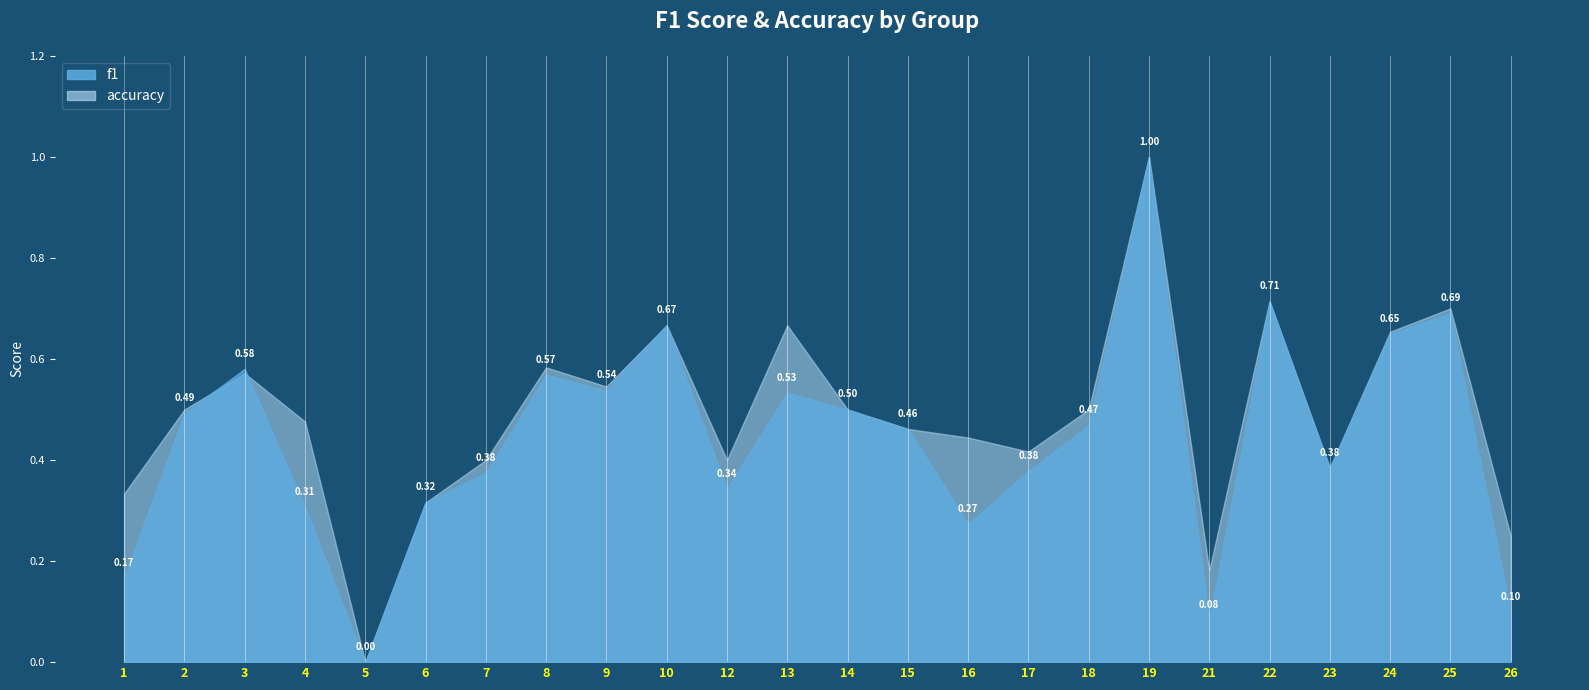

Reading right to left, extract all data points from this chart.

f1: 26=0.1	25=0.7	24=0.6	23=0.4	22=0.7	21=0.1	19=1.0	18=0.5	17=0.4	16=0.3	15=0.5	14=0.5	13=0.5	12=0.3	10=0.7	9=0.5	8=0.6	7=0.4	6=0.3	5=0.0	4=0.3	3=0.6	2=0.5	1=0.2
accuracy: 26=0.2	25=0.7	24=0.7	23=0.4	22=0.7	21=0.2	19=1.0	18=0.5	17=0.4	16=0.4	15=0.5	14=0.5	13=0.7	12=0.4	10=0.7	9=0.5	8=0.6	7=0.4	6=0.3	5=0.0	4=0.5	3=0.6	2=0.5	1=0.3